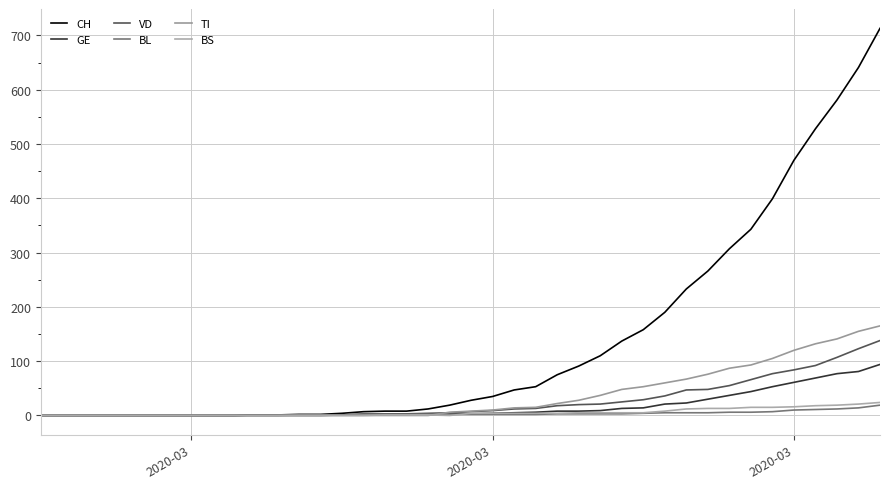

What are all the series names shown in the legend?

CH, GE, VD, BL, TI, BS